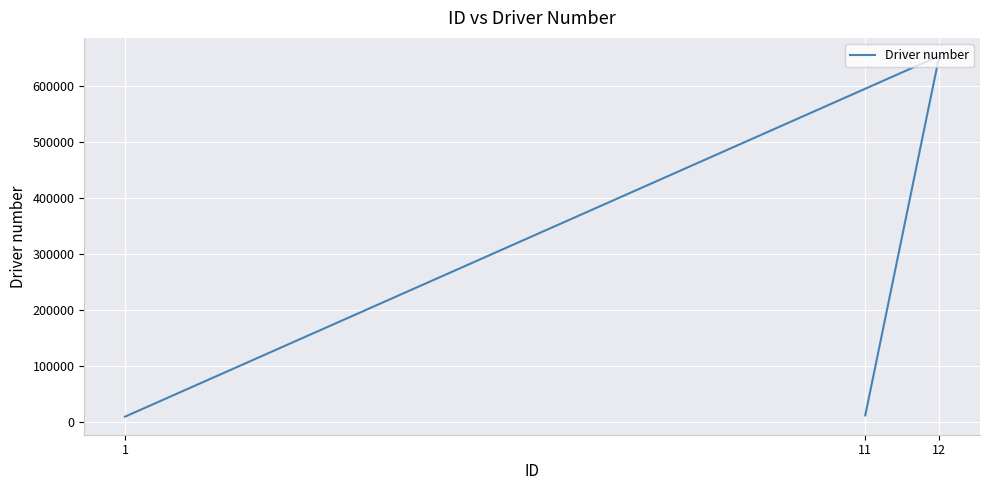

Reading left to right, list all the values displayed in this chart.

11=12345	12=654321	1=10001